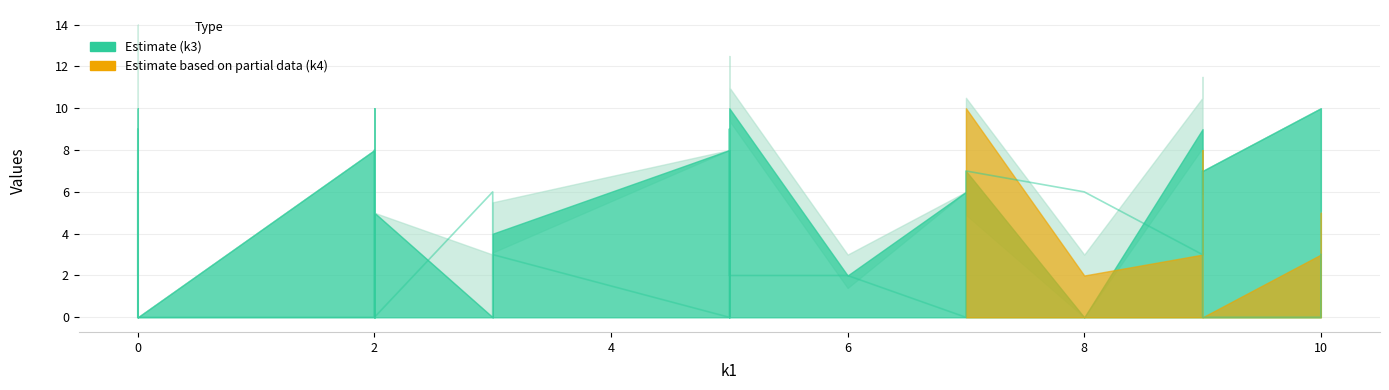

What is the value of the 13th point from the left?

8